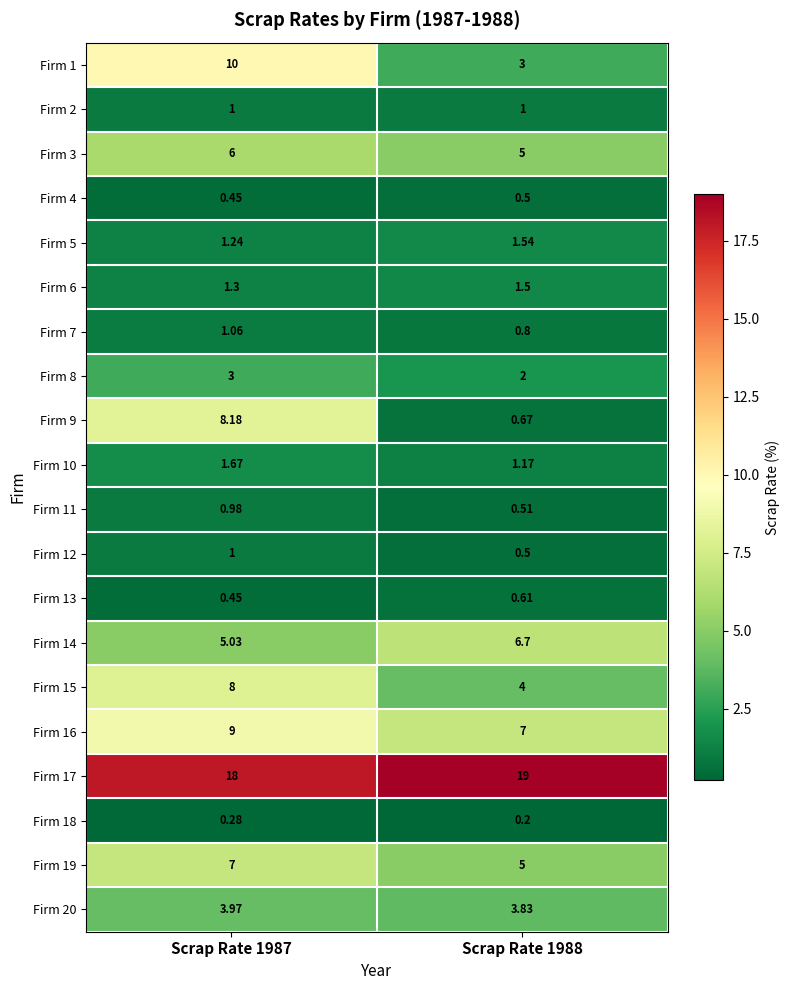

At how many categories does at least one series exceed 8?

2